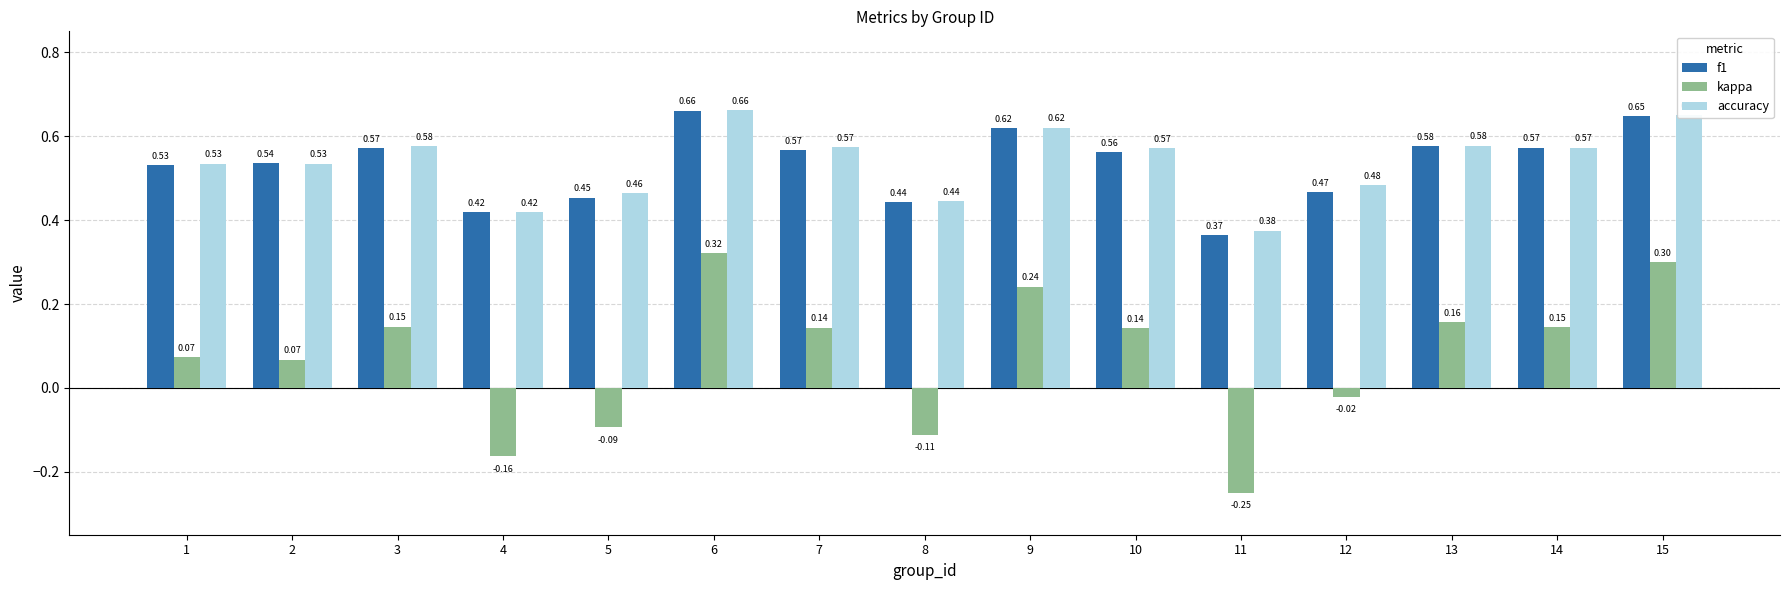

What is the sum of all f1 values?

8.0